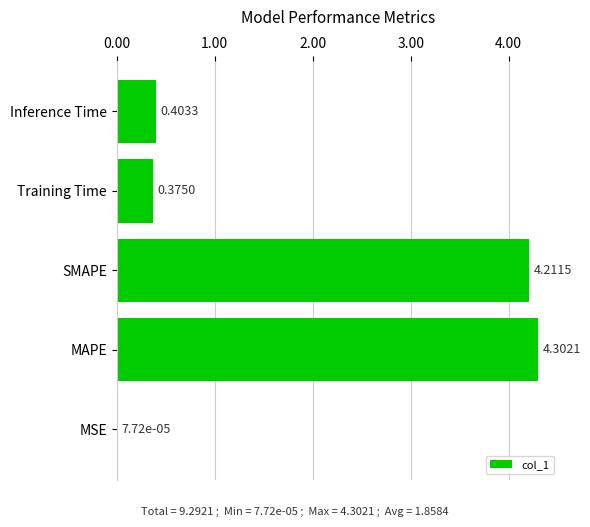

What is the sum of the values at SMAPE and MSE?

4.2